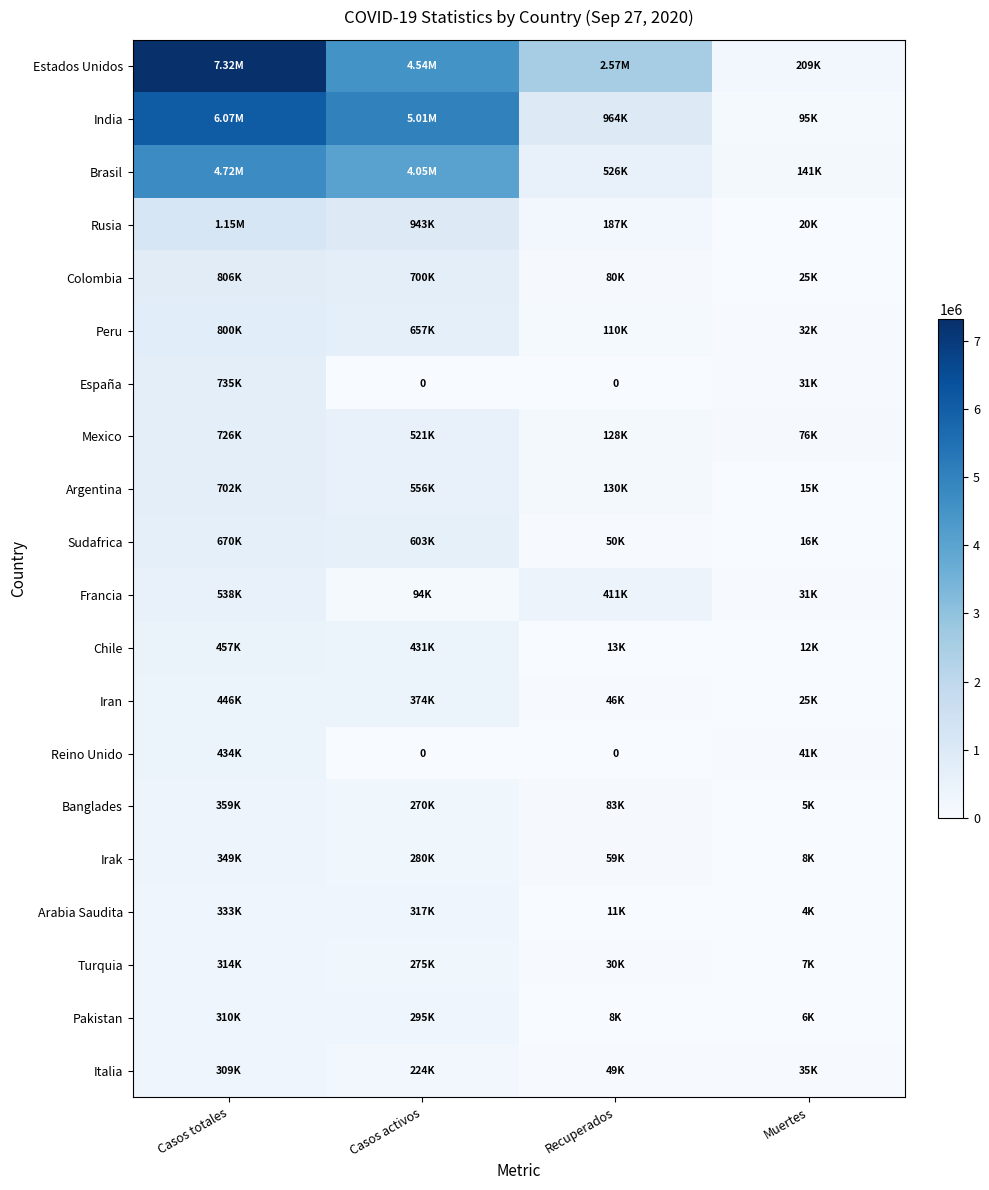

What is the difference between the second highest and minimum values in the Colombia series?

674816